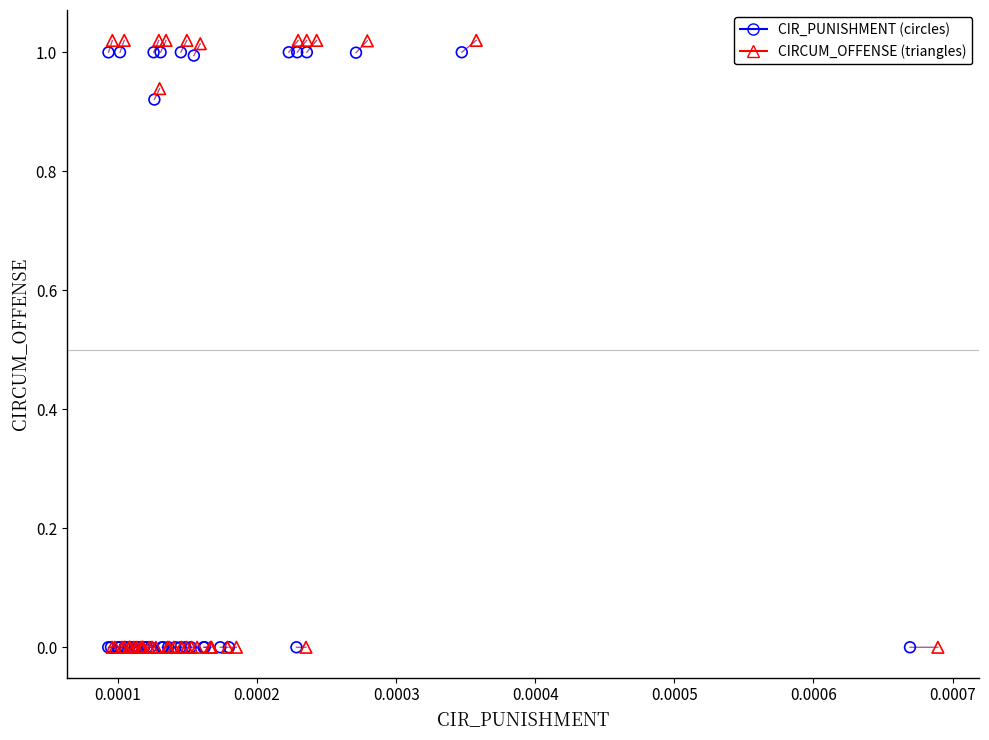

What are all the series names shown in the legend?

CIR_PUNISHMENT (circles), CIRCUM_OFFENSE (triangles)